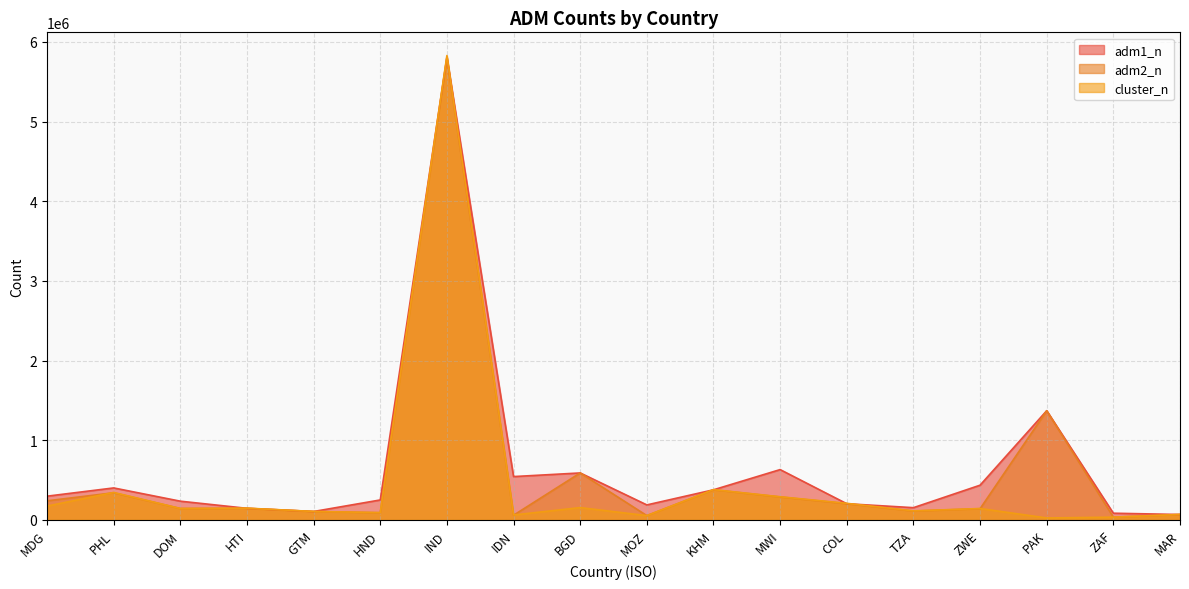

Reading right to left, what are all the values shown in this chart?

adm1_n: MAR=68697	ZAF=84910	PAK=1371456	ZWE=436624	TZA=154448	COL=203924	MWI=632385	KHM=378752	MOZ=189123	BGD=590319	IDN=544712	IND=5804662	HND=251398	GTM=106463	HTI=146276	DOM=235957	PHL=402227	MDG=298701
adm2_n: MAR=68697	ZAF=35387	PAK=1371456	ZWE=141631	TZA=112061	COL=203924	MWI=289135	KHM=378752	MOZ=54723	BGD=590319	IDN=59585	IND=5804662	HND=90897	GTM=106463	HTI=146276	DOM=144103	PHL=341667	MDG=240445
cluster_n: MAR=69209	ZAF=35387	PAK=25442	ZWE=143994	TZA=113909	COL=208935	MWI=291282	KHM=381007	MOZ=54801	BGD=155460	IDN=62856	IND=5828555	HND=92641	GTM=107073	HTI=148468	DOM=144323	PHL=345451	MDG=174240